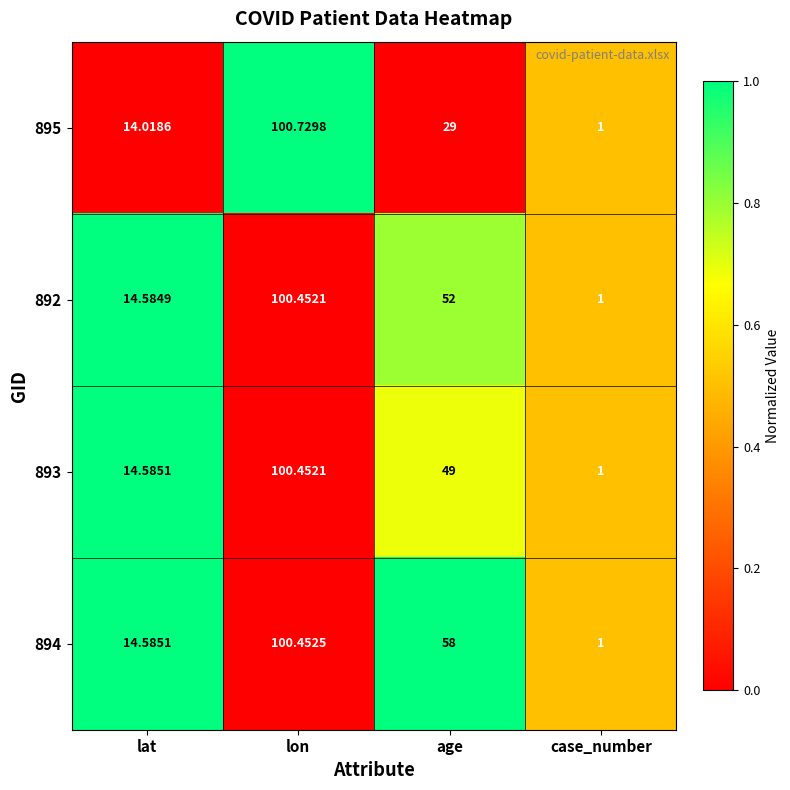

List the labels in order of 892 value, largest first.

lon, age, lat, case_number